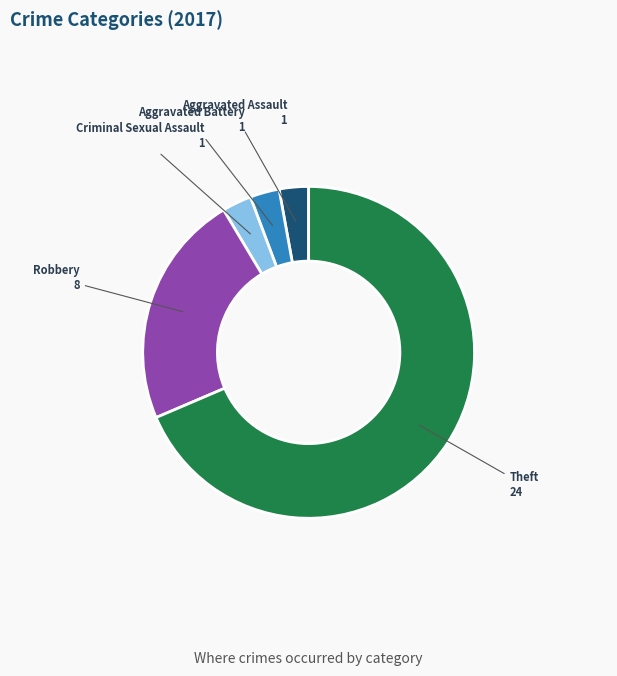

How many slices are in this pie chart?

5